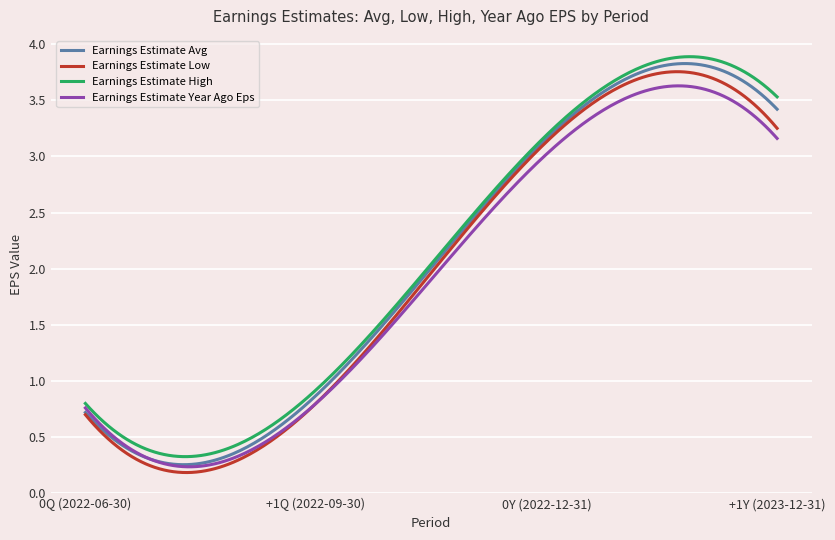

Reading left to right, transcribe all the data shown in this chart.

Earnings Estimate Avg: 0.7	0.9	3.2	3.4
Earnings Estimate Low: 0.7	0.8	3.1	3.2
Earnings Estimate High: 0.8	0.9	3.2	3.5
Earnings Estimate Year Ago Eps: 0.8	0.8	3.0	3.2